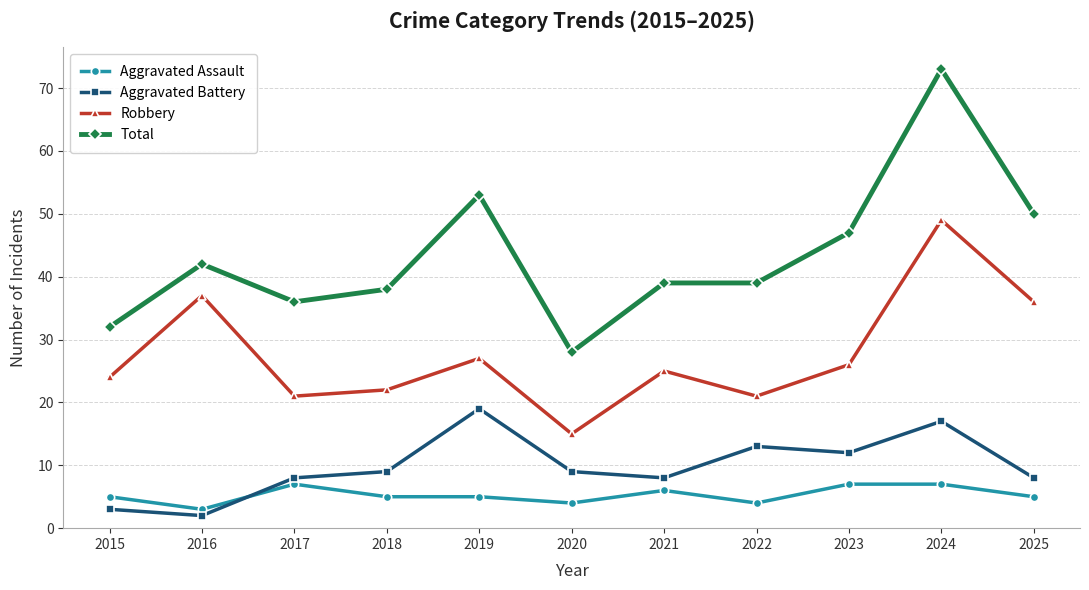

Reading left to right, what are all the values shown in this chart?

Aggravated Assault: 2015=5	2016=3	2017=7	2018=5	2019=5	2020=4	2021=6	2022=4	2023=7	2024=7	2025=5
Aggravated Battery: 2015=3	2016=2	2017=8	2018=9	2019=19	2020=9	2021=8	2022=13	2023=12	2024=17	2025=8
Robbery: 2015=24	2016=37	2017=21	2018=22	2019=27	2020=15	2021=25	2022=21	2023=26	2024=49	2025=36
Total: 2015=32	2016=42	2017=36	2018=38	2019=53	2020=28	2021=39	2022=39	2023=47	2024=73	2025=50